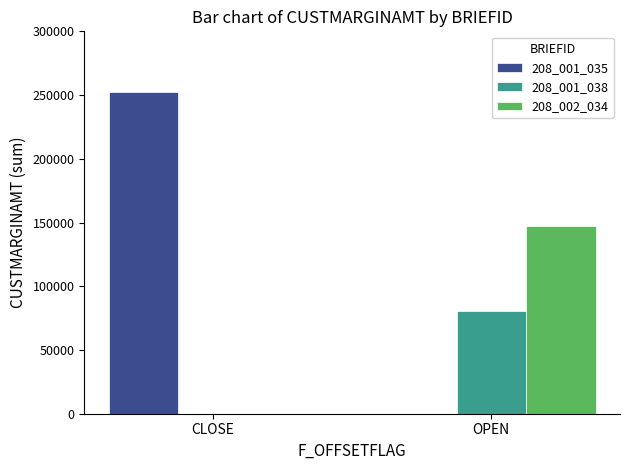

What is the difference between the 208_002_034 values at CLOSE and OPEN?

147052.0